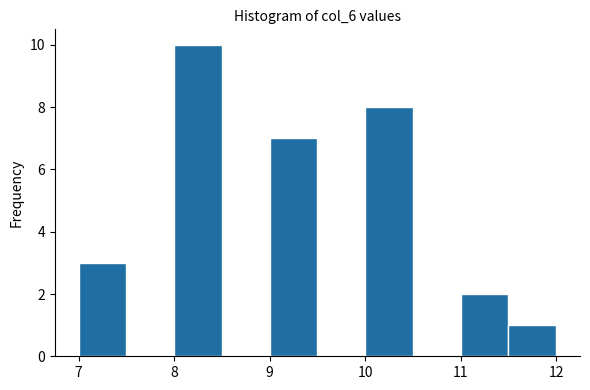

Reading left to right, transcribe this chart: for each bar, give the range it covers on the x-axis and its height. The values are not printed on the chart, so give them approximately, as read against the axis.

7.0 to 7.5: 3
7.5 to 8.0: 0
8.0 to 8.5: 10
8.5 to 9.0: 0
9.0 to 9.5: 7
9.5 to 10.0: 0
10.0 to 10.5: 8
10.5 to 11.0: 0
11.0 to 11.5: 2
11.5 to 12.0: 1